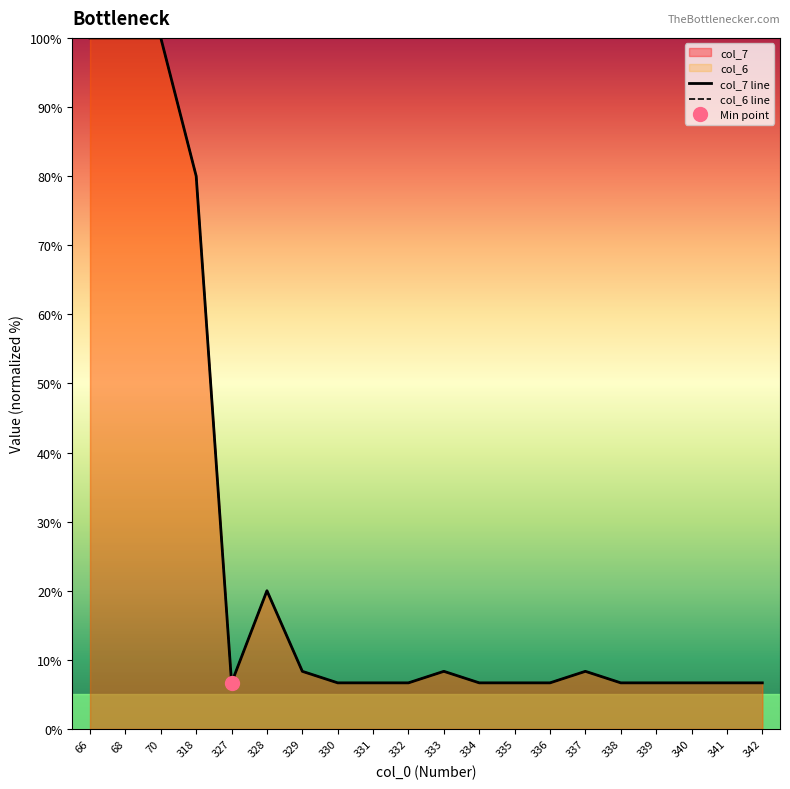

Reading left to right, list all the values displayed in this chart.

col_7 line: 66=100.0	68=100.0	70=100.0	318=80.0	327=6.7	328=20.0	329=8.3	330=6.7	331=6.7	332=6.7	333=8.3	334=6.7	335=6.7	336=6.7	337=8.3	338=6.7	339=6.7	340=6.7	341=6.7	342=6.7
col_6 line: 66=100.0	68=100.0	70=100.0	318=80.0	327=6.7	328=20.0	329=8.3	330=6.7	331=6.7	332=6.7	333=8.3	334=6.7	335=6.7	336=6.7	337=8.3	338=6.7	339=6.7	340=6.7	341=6.7	342=6.7